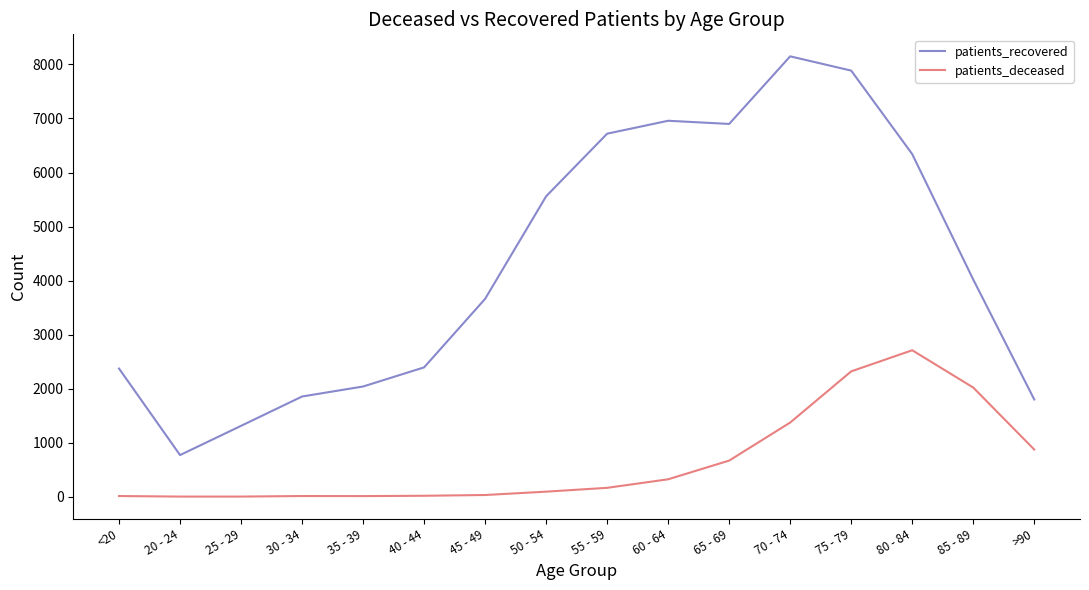

What is the average value of the patients_recovered series?

4296